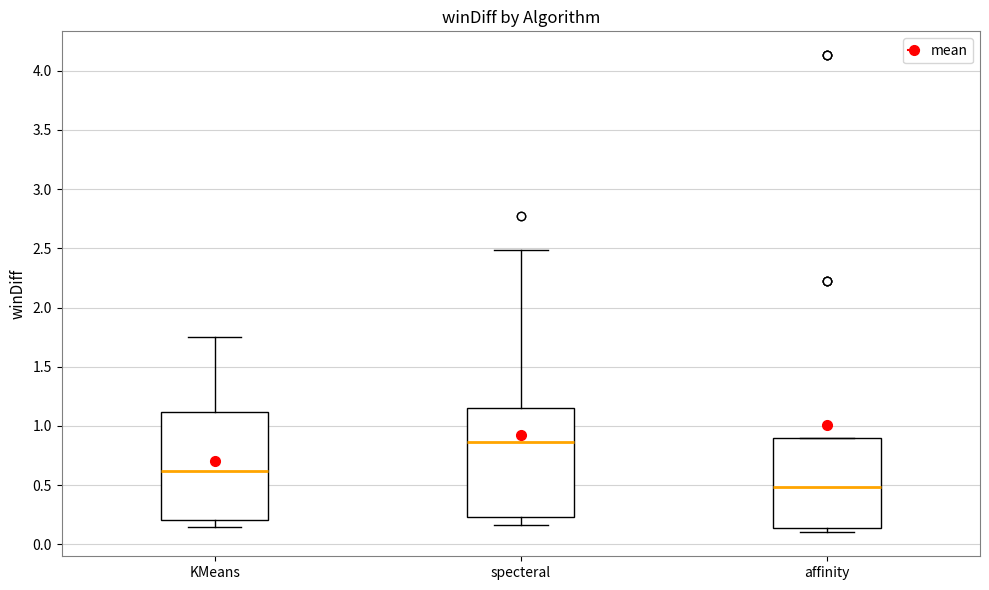

Reading left to right, transcribe this box plot: for each box, give where its median line is, the range the box spans, and where its two whiskers end, as read against the y-axis. The values are not printed on the chart, so give them approximately, as read against the axis.

KMeans: median 0.60, box 0.20 to 1.10, whiskers 0.15 to 1.75
specteral: median 0.85, box 0.25 to 1.15, whiskers 0.15 to 2.50
affinity: median 0.50, box 0.15 to 0.90, whiskers 0.10 to 0.90